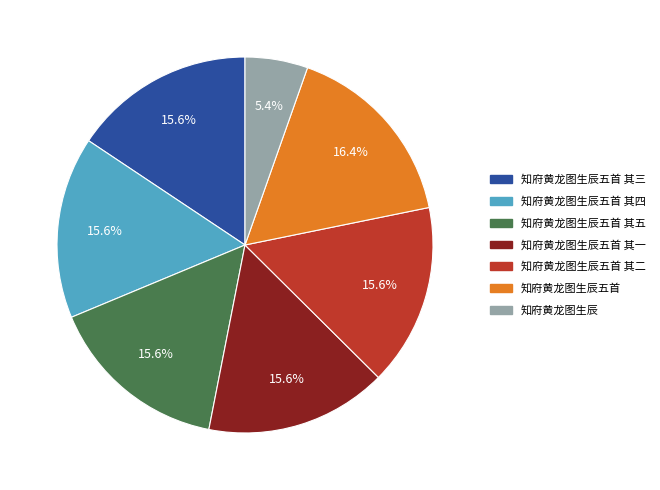

What percentage do 知府黄龙图生辰 and 知府黄龙图生辰五首 together represent?

21.8%